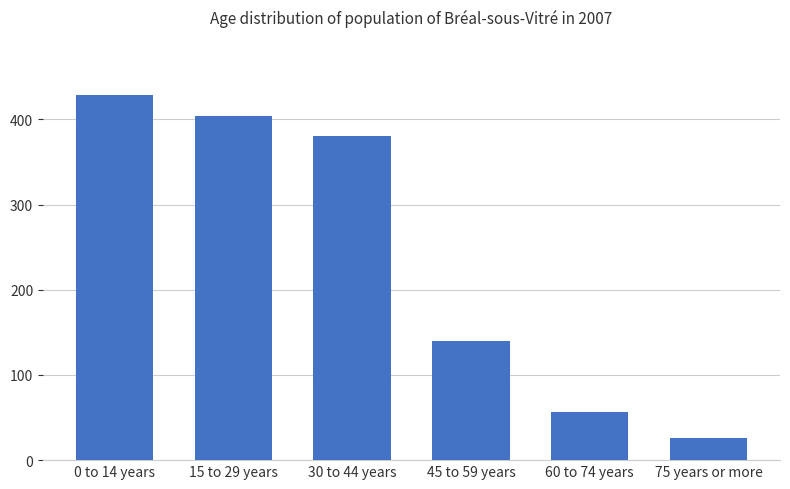

Rank the categories by value from highest to lowest.

0 to 14 years, 15 to 29 years, 30 to 44 years, 45 to 59 years, 60 to 74 years, 75 years or more